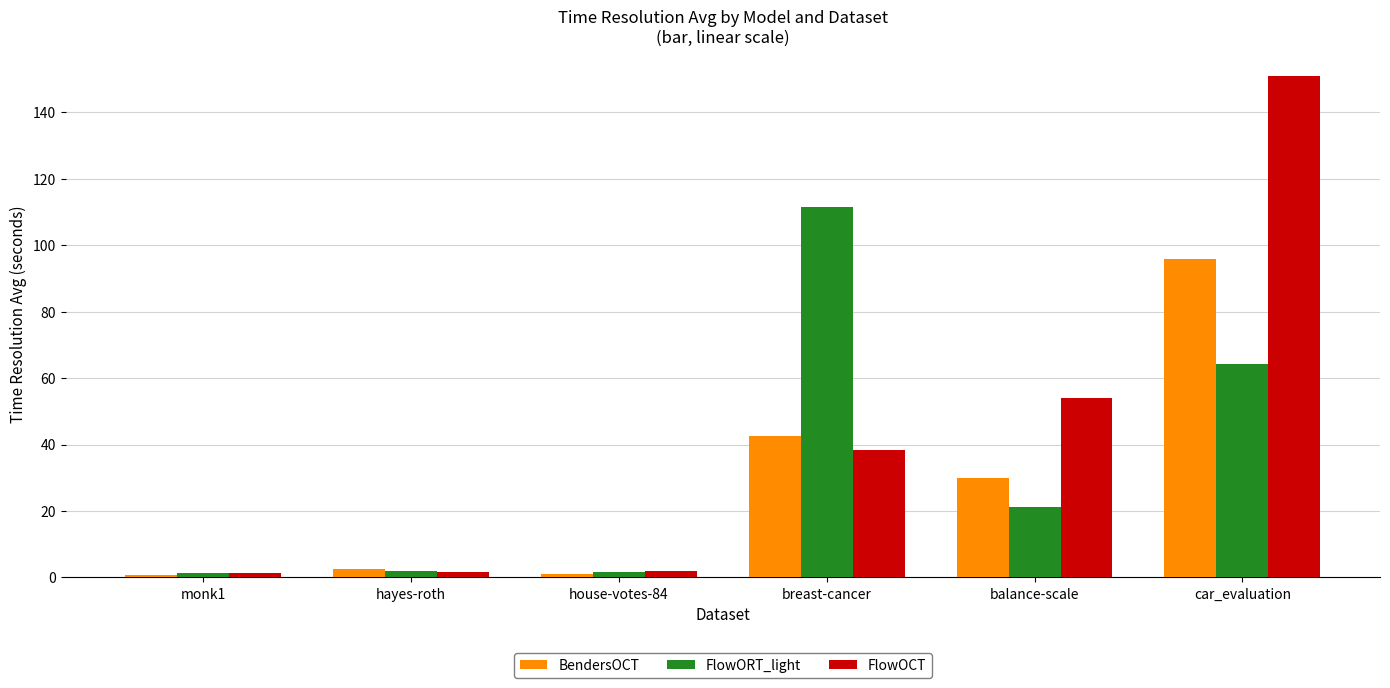

Does the chart contain any negative values?

No